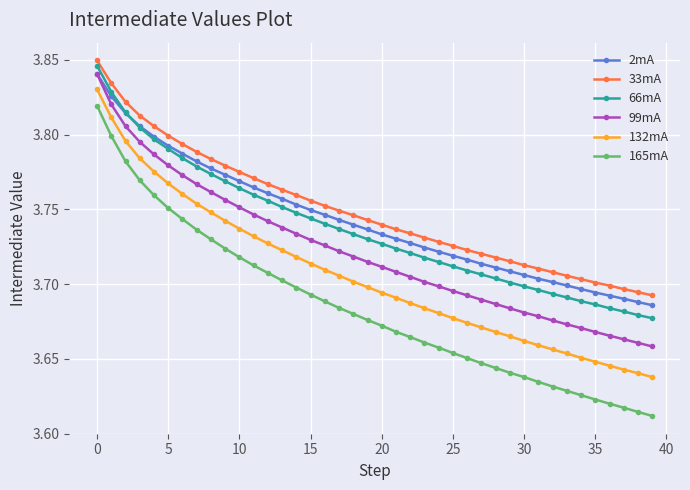

Count the 99mA values in the range 3 to 4.

40